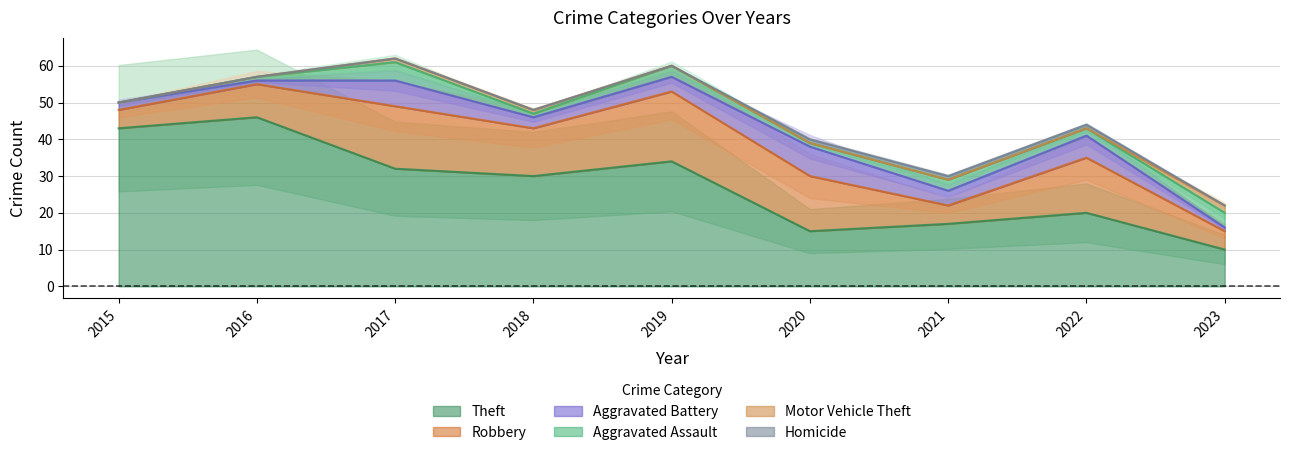

In Theft, how many points are higher than both neighbors (excluding endpoints)?

3